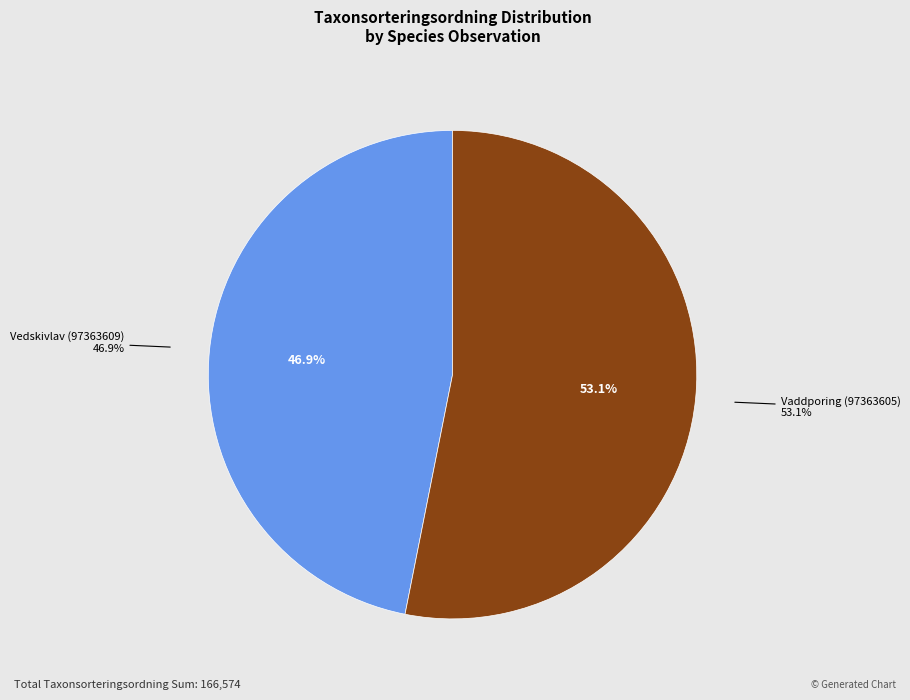

The Vaddporing (97363605) slice represents 53% of the pie. True or false?

True